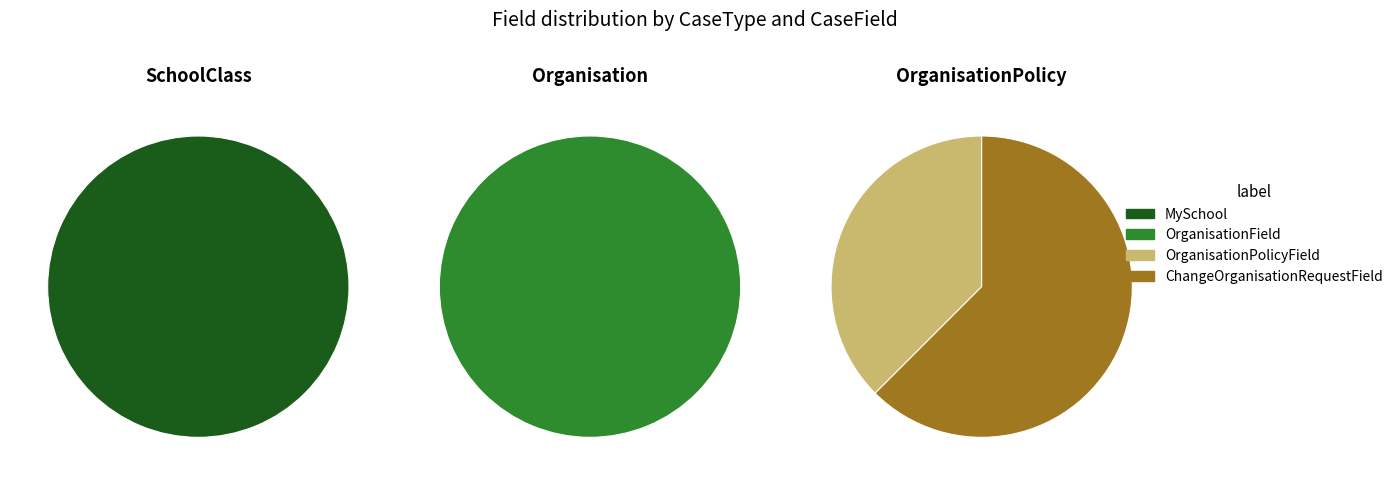

Is there a majority slice in this chart?

Yes